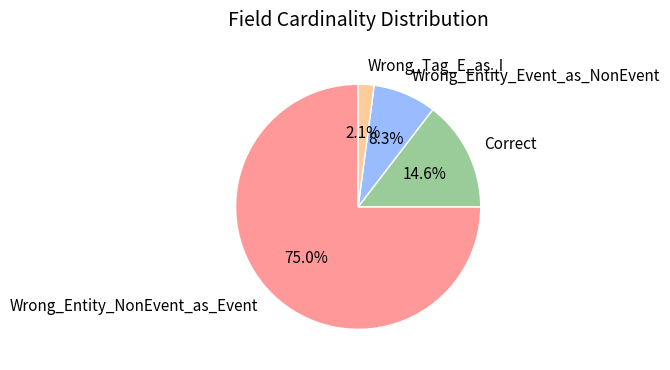

Which category has the biggest portion of the pie?

Wrong_Entity_NonEvent_as_Event